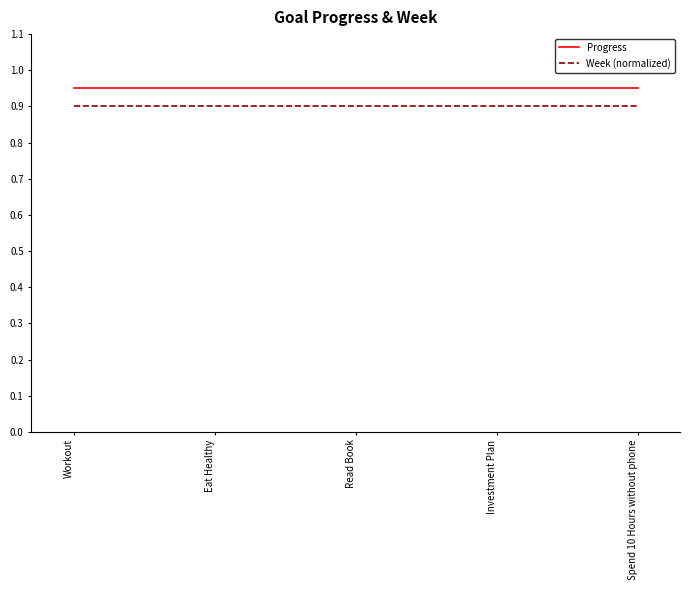

What is the minimum value for Week (normalized)?

0.9